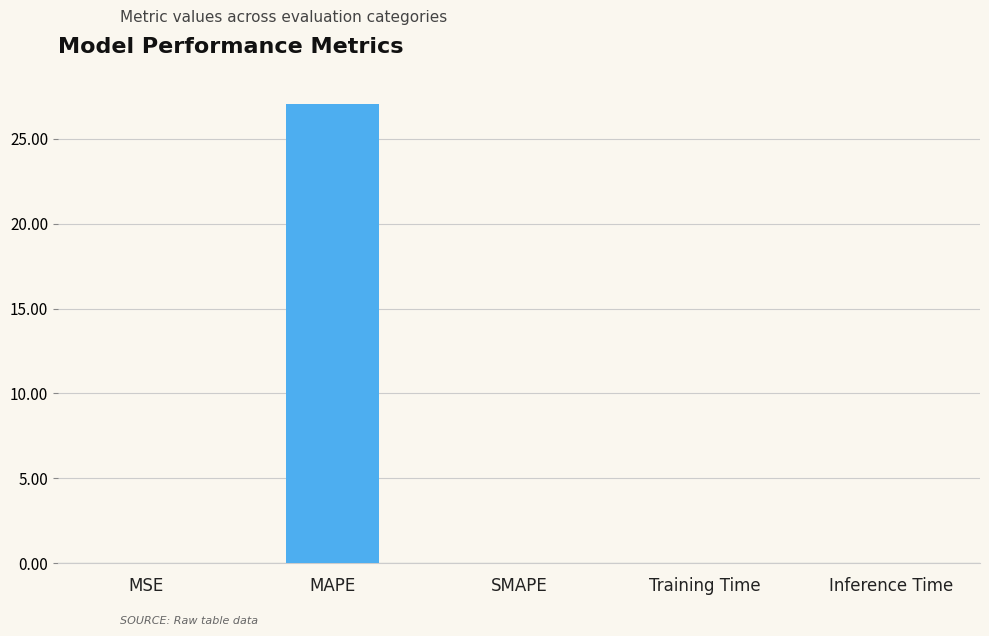

Is it true that the value at Training Time is 0.0?

True